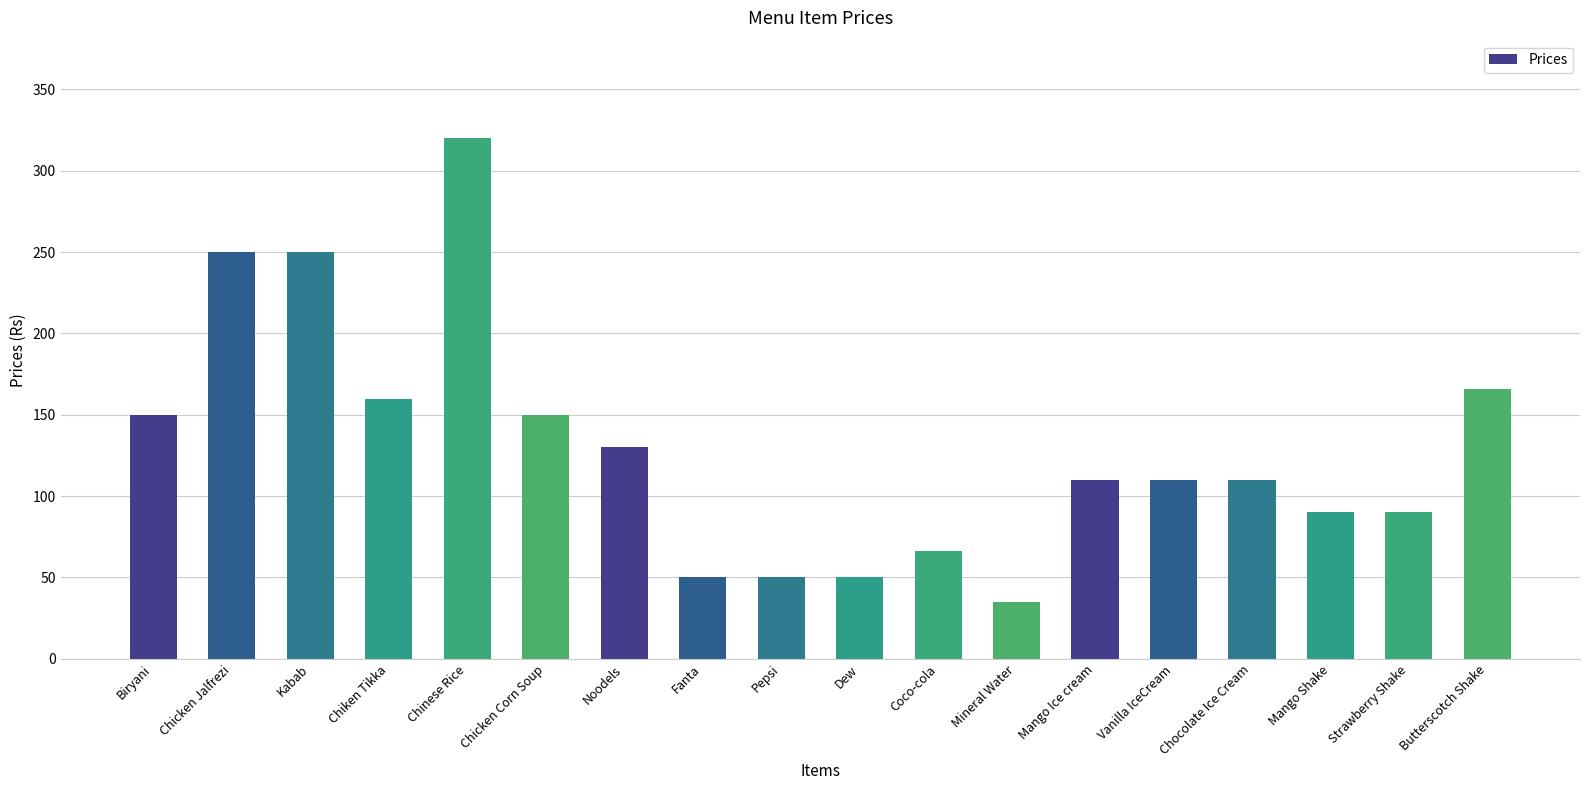

What is the average value?

130